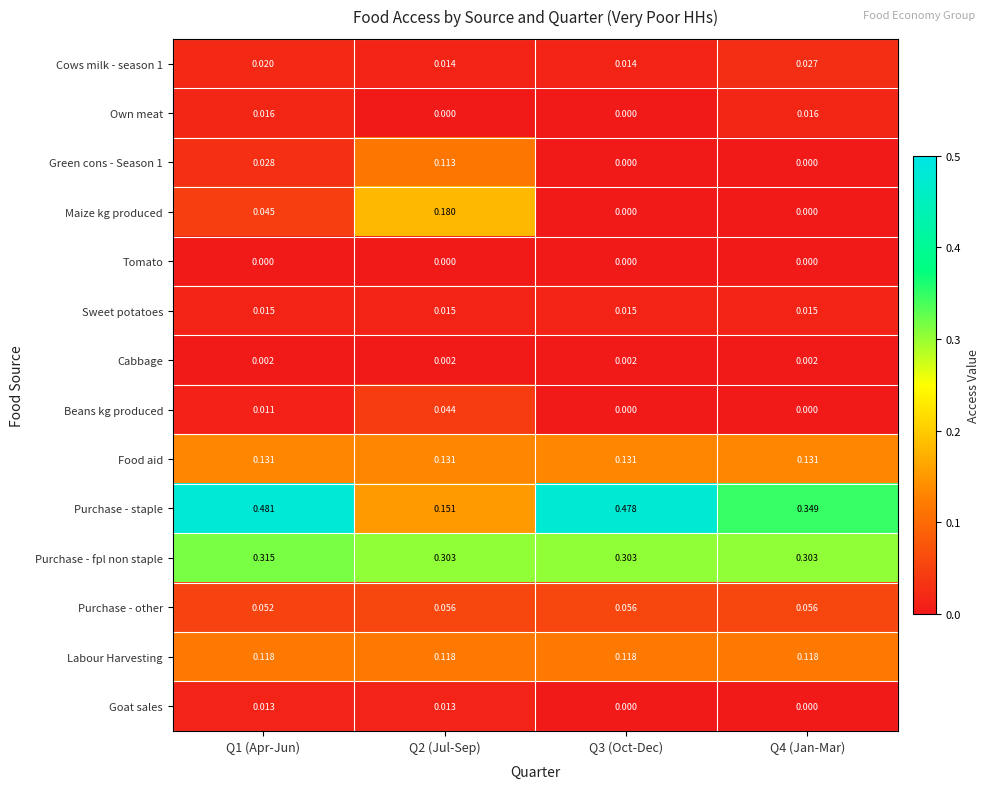

Which series has the widest spread of values?

Purchase - staple